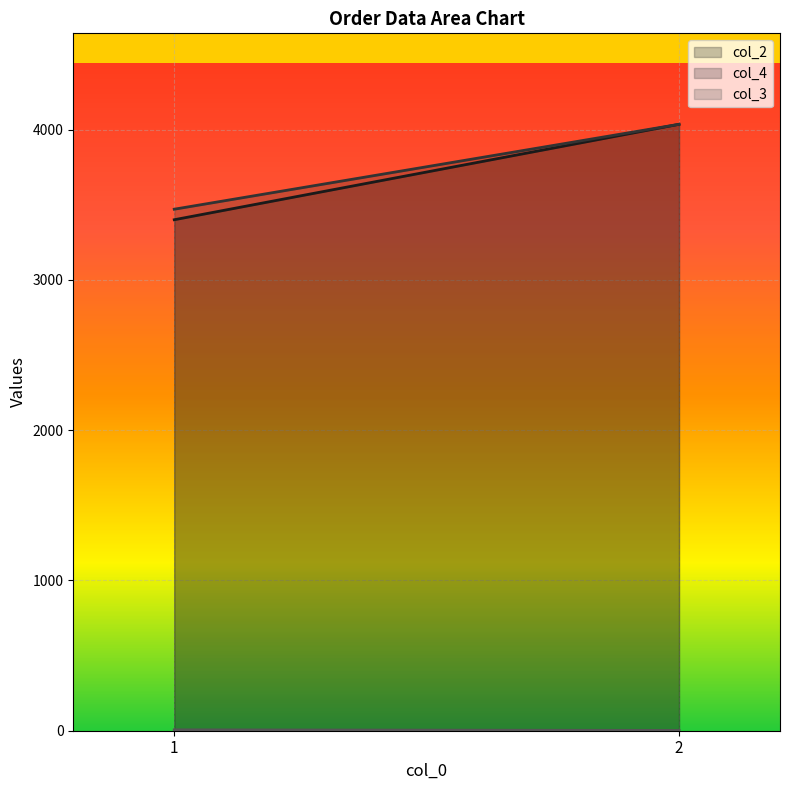

True or false: col_2 has a value of 4000 at 2.

True